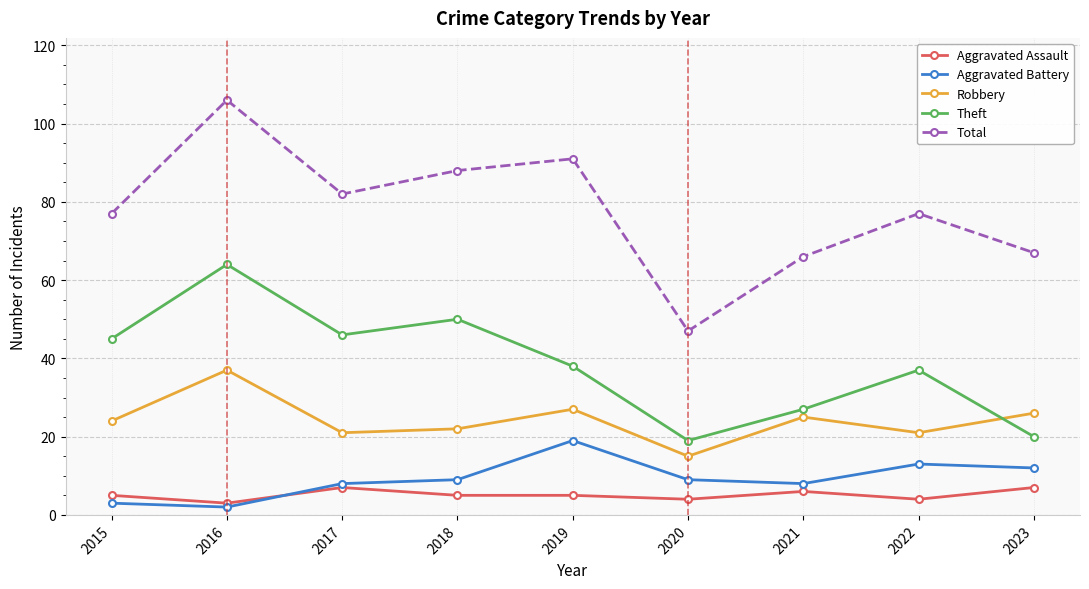

At which category is the sum across all series the highest?

2016